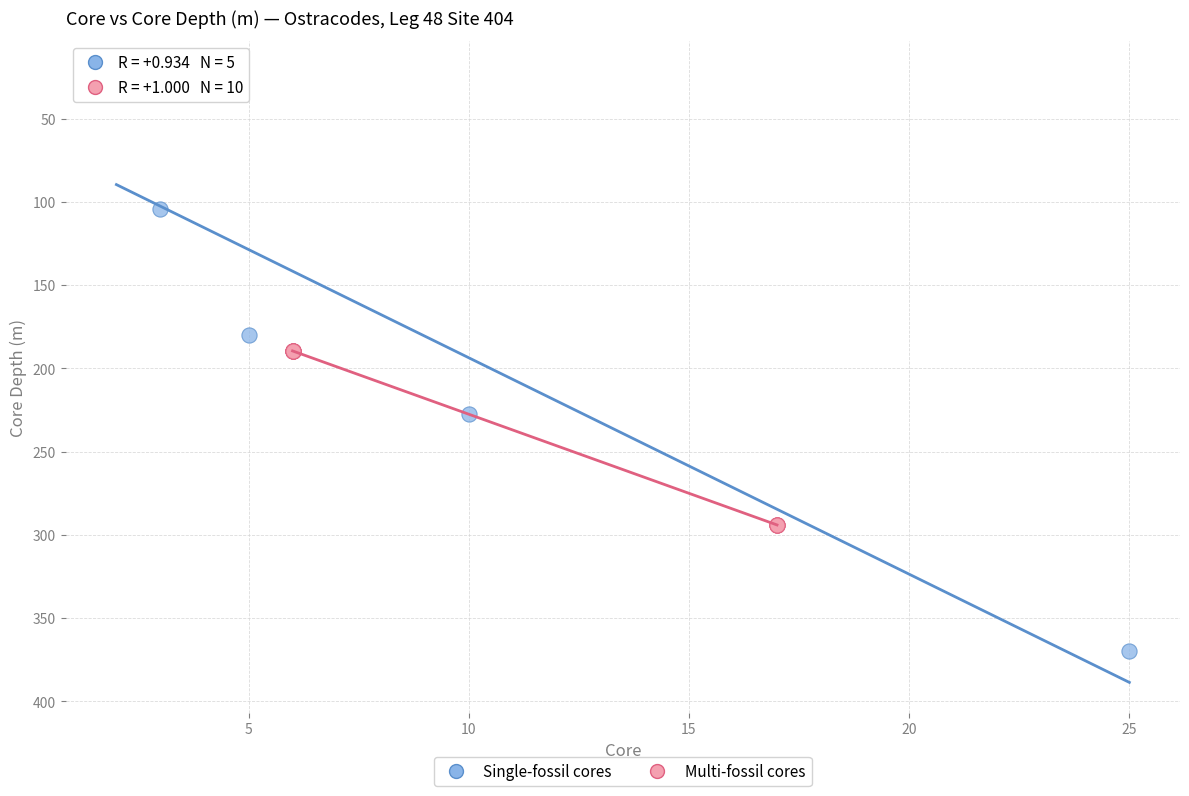

What are all the series names shown in the legend?

Single-fossil cores, Multi-fossil cores